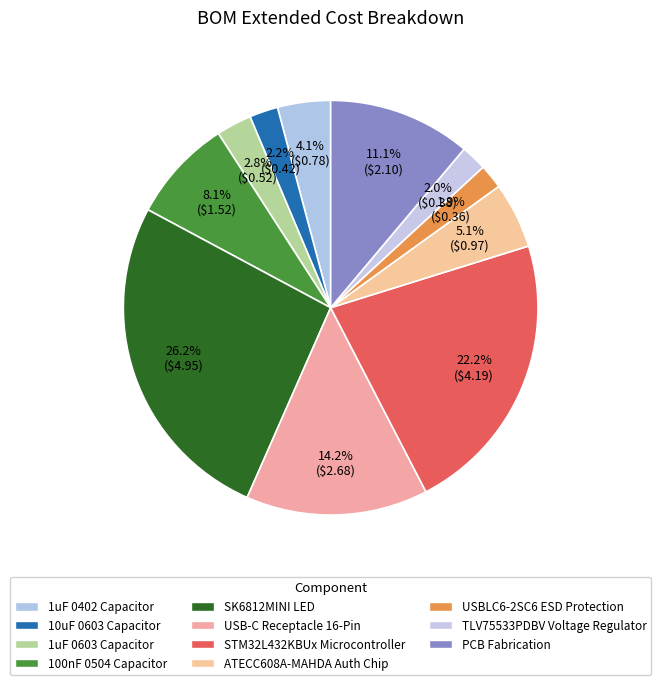

What percentage is the STM32L432KBUx Microcontroller slice, to the nearest percent?

22%